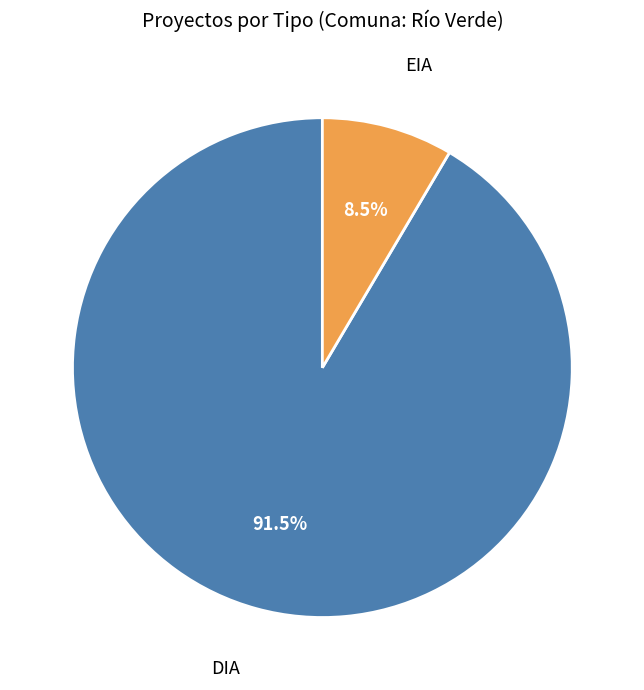

What is the largest slice in the pie chart?

DIA